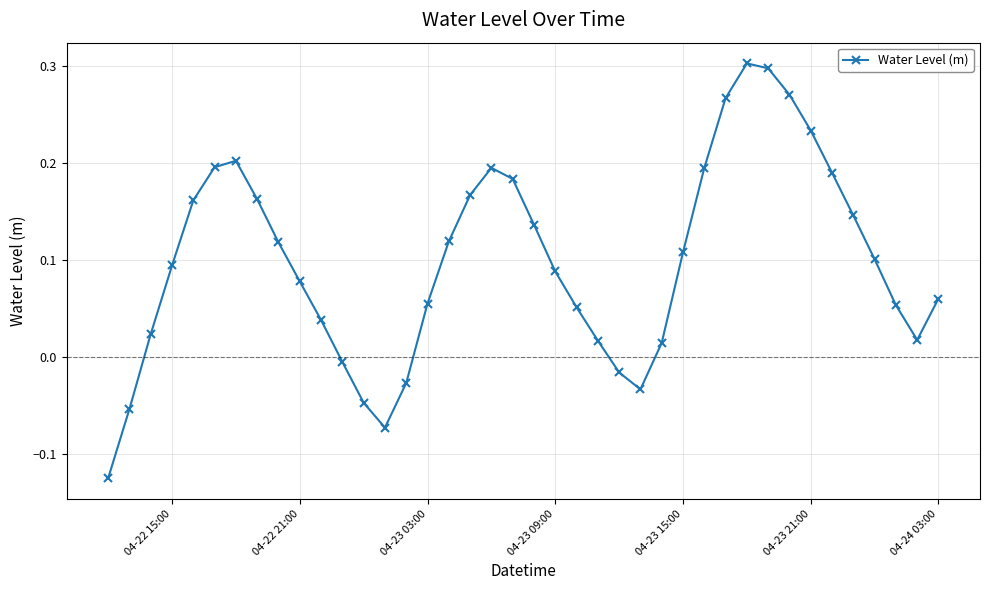

What is the sum of all values?

4.0